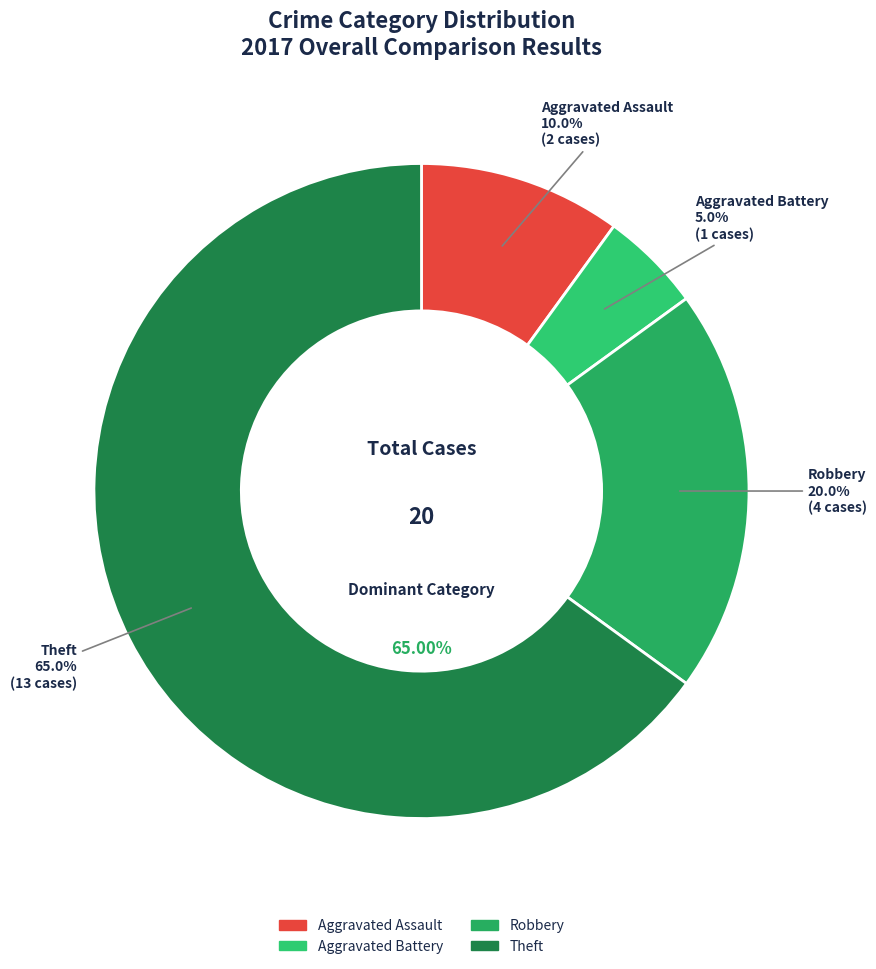

To the nearest percent, what is the average slice percentage?

25%